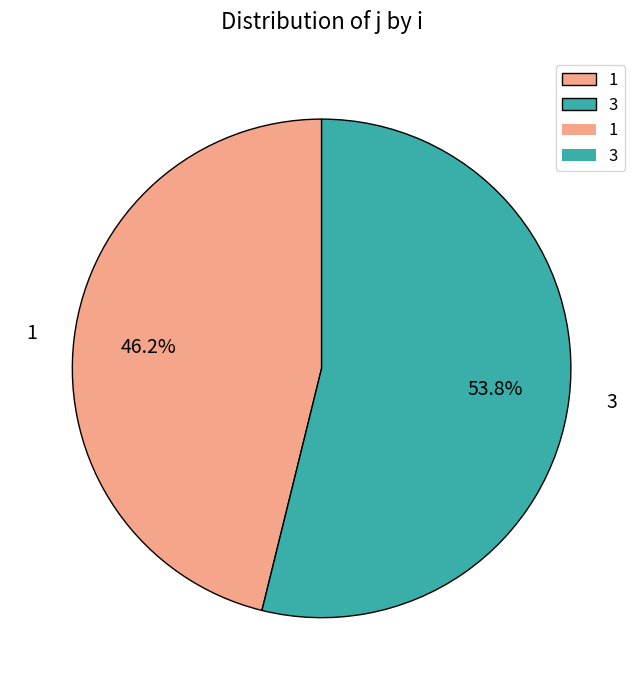

Do 3 and 1 together represent more than half of the pie?

Yes